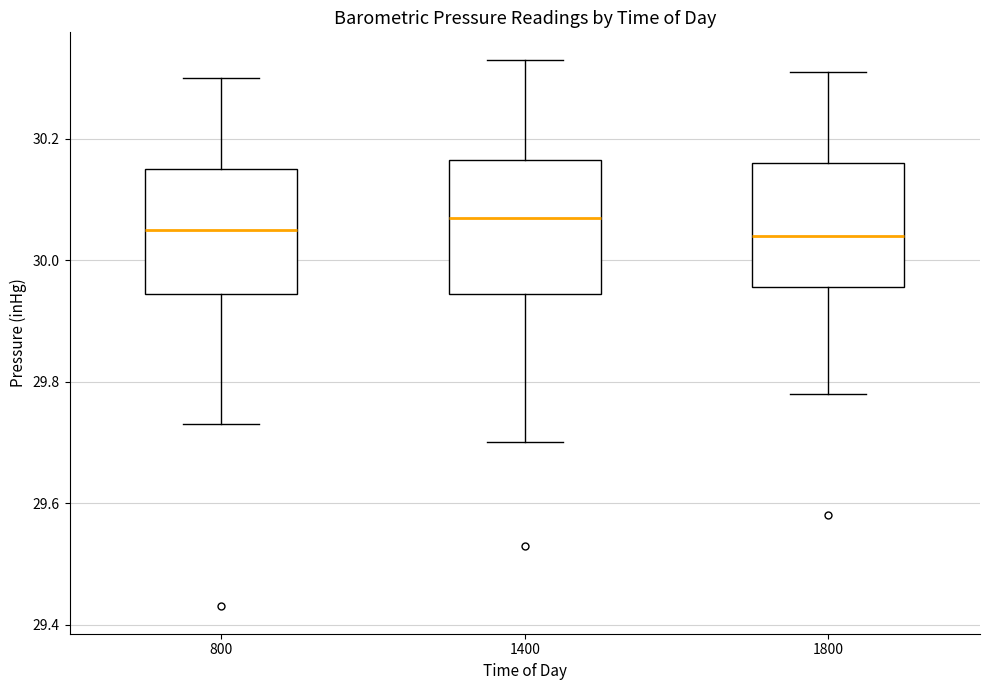

Where is the lower edge of the box at x = 1800 on the y-axis? The values are not printed on the chart, so give them approximately, as read against the axis.

29.96